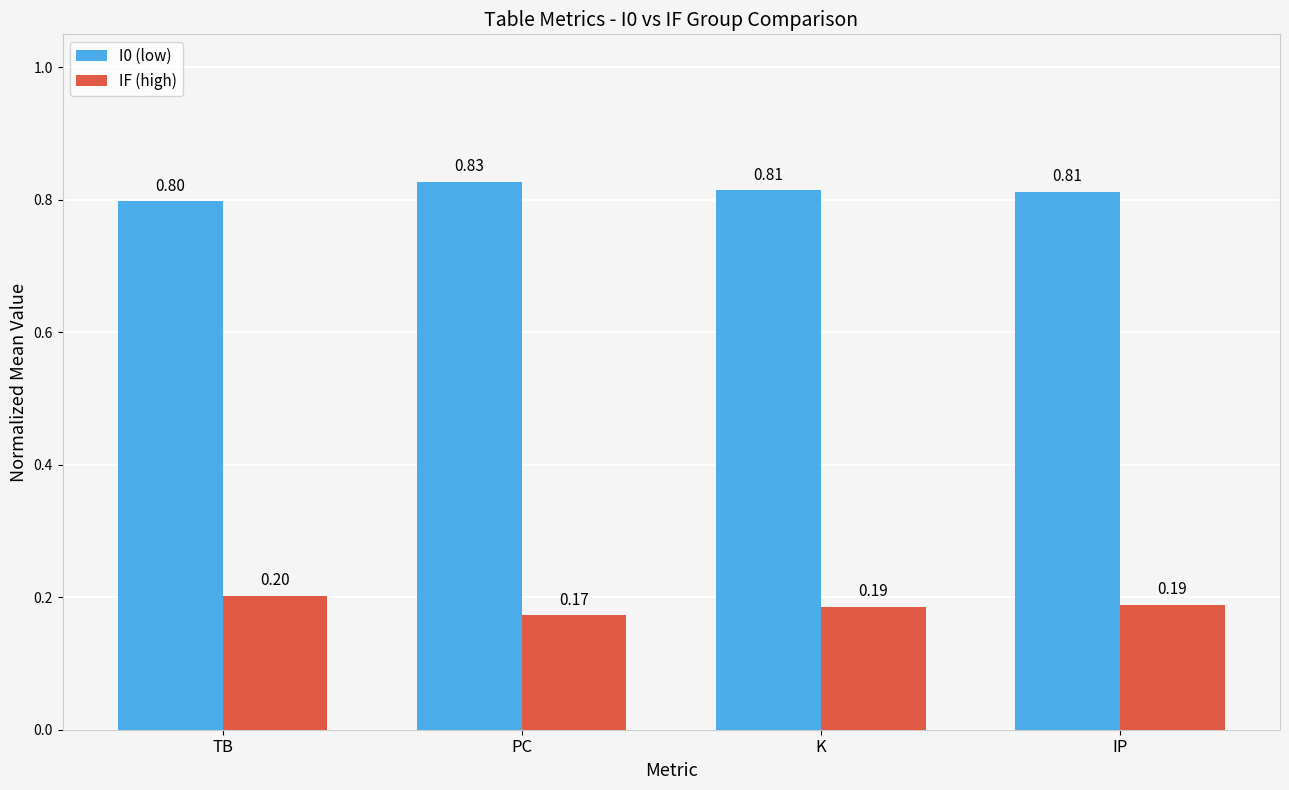

How many groups of bars are there?

4